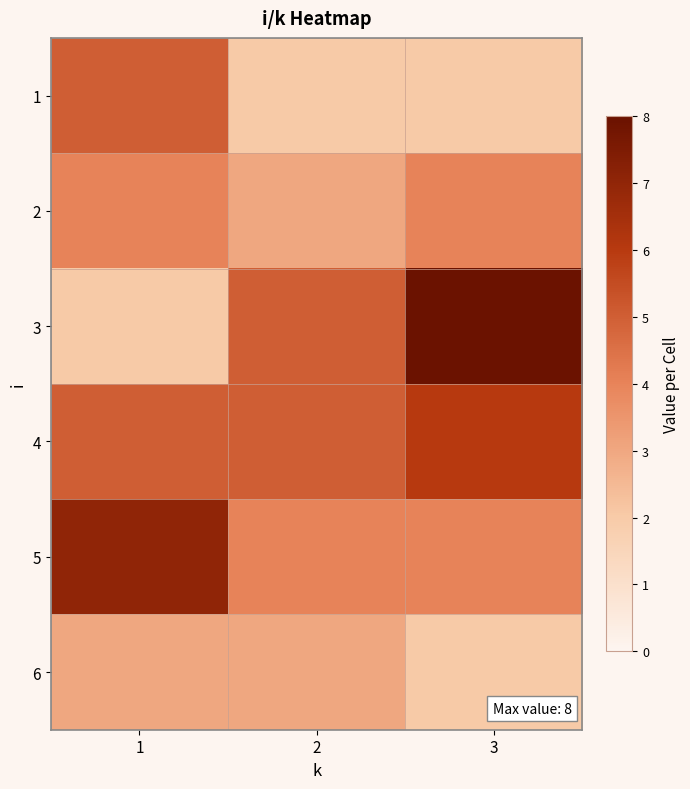

Reading right to left, transcribe all the data shown in this chart.

1: 3=2	2=2	1=5
2: 3=4	2=3	1=4
3: 3=8	2=5	1=2
4: 3=6	2=5	1=5
5: 3=4	2=4	1=7
6: 3=2	2=3	1=3